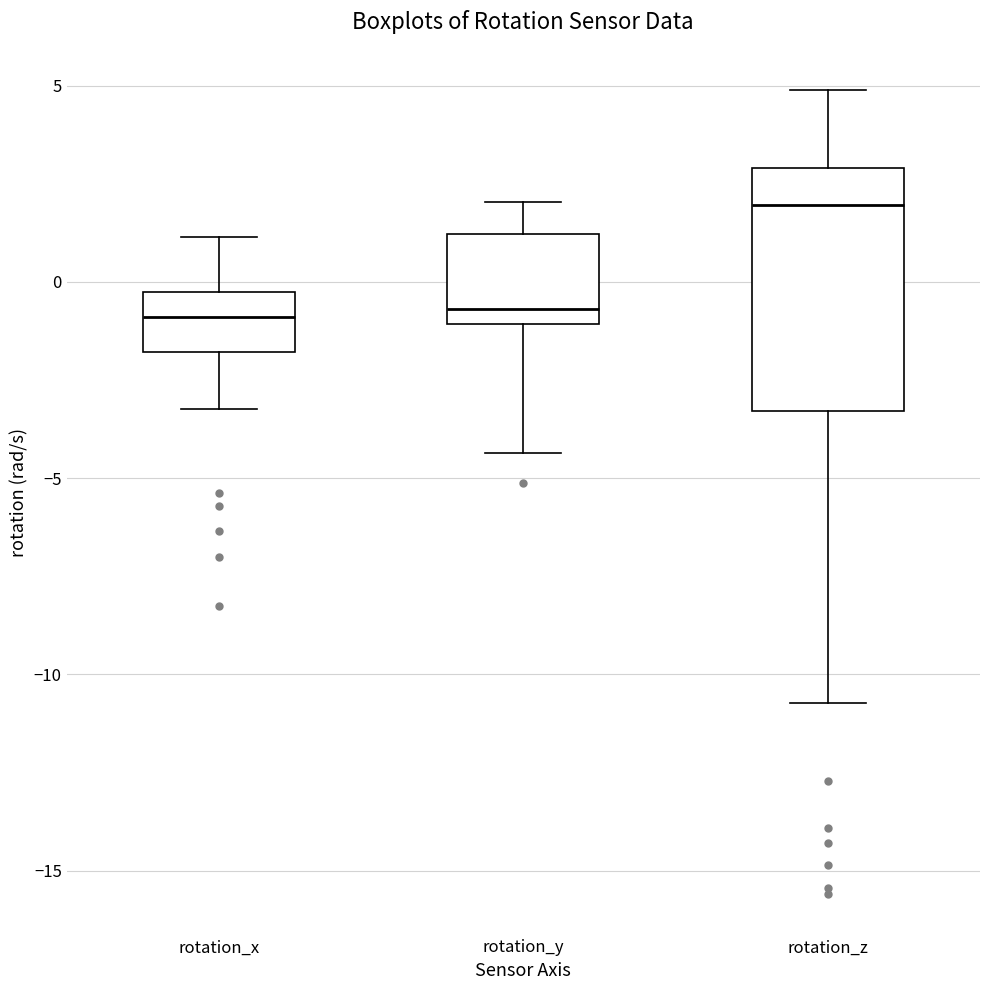

Reading left to right, transcribe this box plot: for each box, give where its median line is, the range the box spans, and where its two whiskers end, as read against the y-axis. The values are not printed on the chart, so give them approximately, as read against the axis.

rotation_x: median -1.0, box -2.0 to -0.5, whiskers -3.0 to 1.0
rotation_y: median -0.5, box -1.0 to 1.0, whiskers -4.5 to 2.0
rotation_z: median 2.0, box -3.5 to 3.0, whiskers -10.5 to 5.0